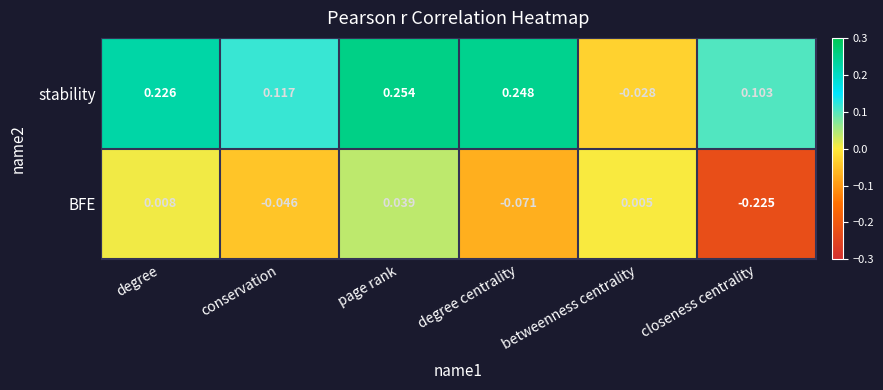

Between conservation and degree centrality, which series saw the biggest shift?

stability